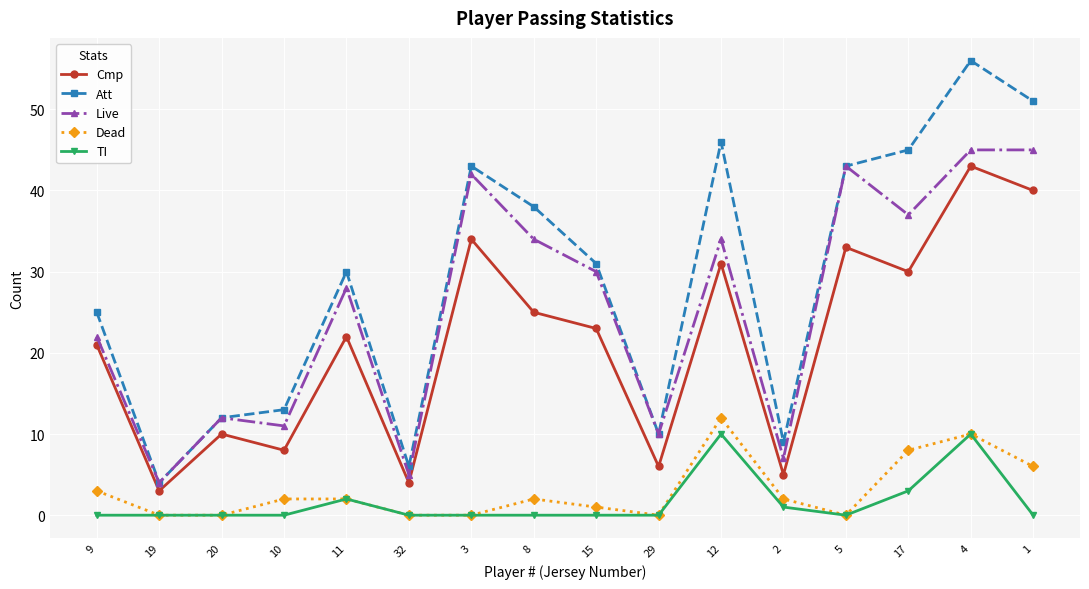

Count the number of data series in this chart.

5